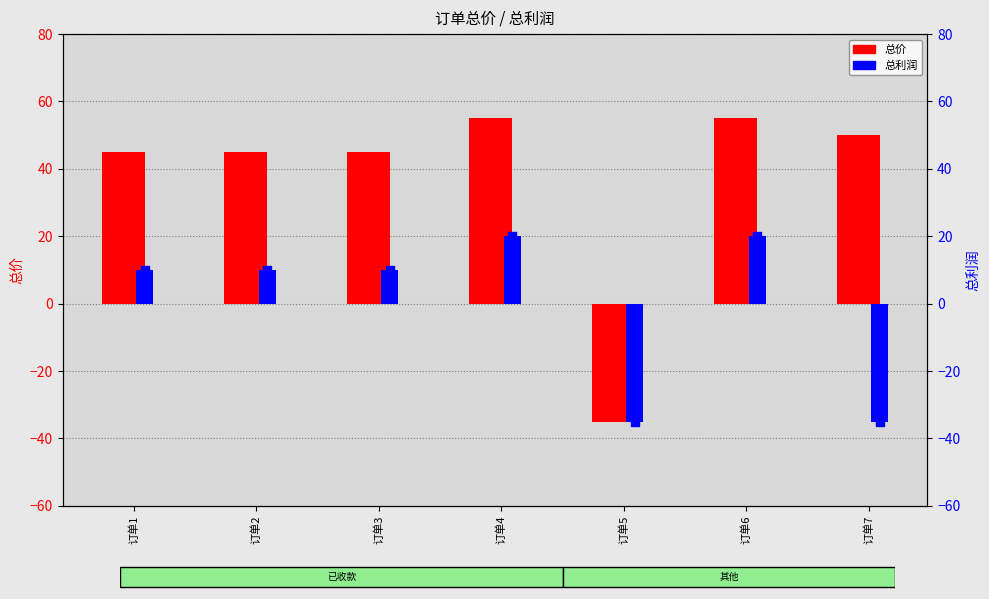

Is the value of 总利润 at 订单5 greater than the value of 总价 at 订单5?

No